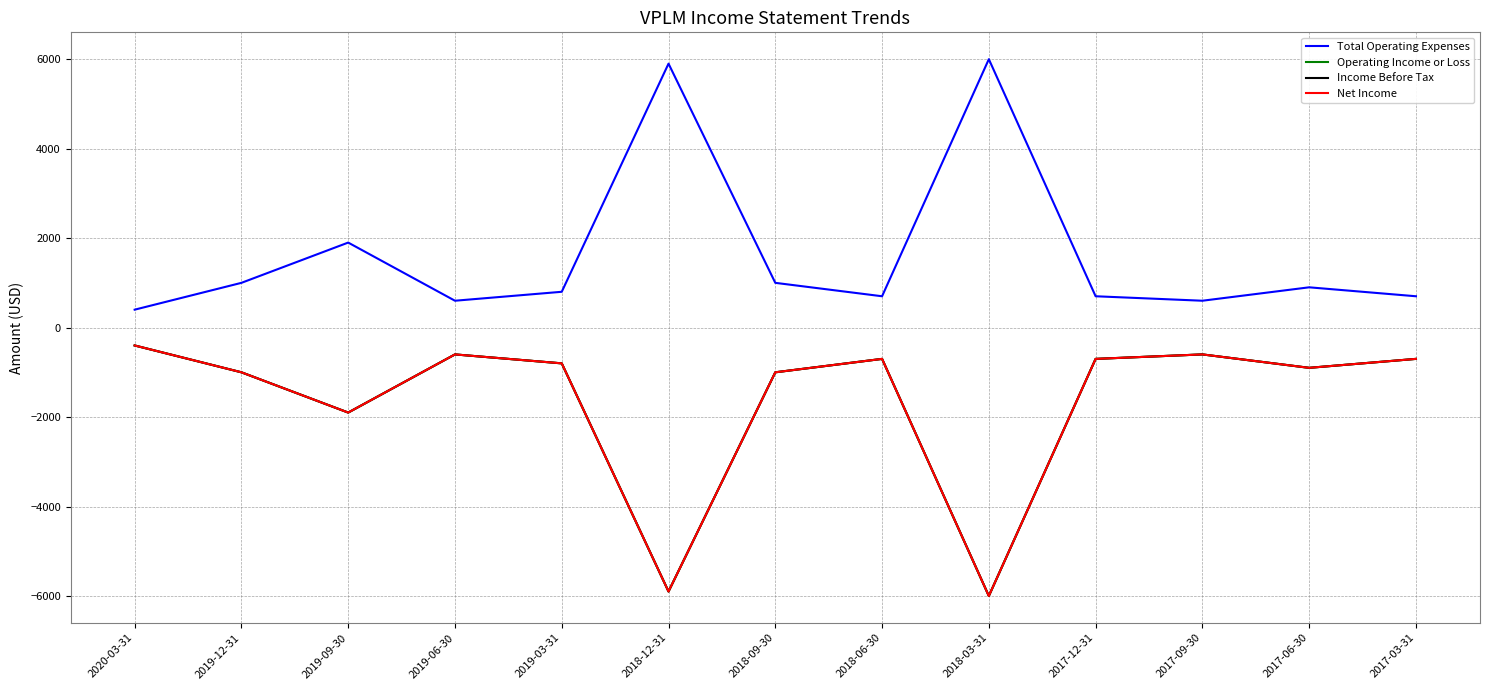

What is the label of the 6th point from the left?

2018-12-31